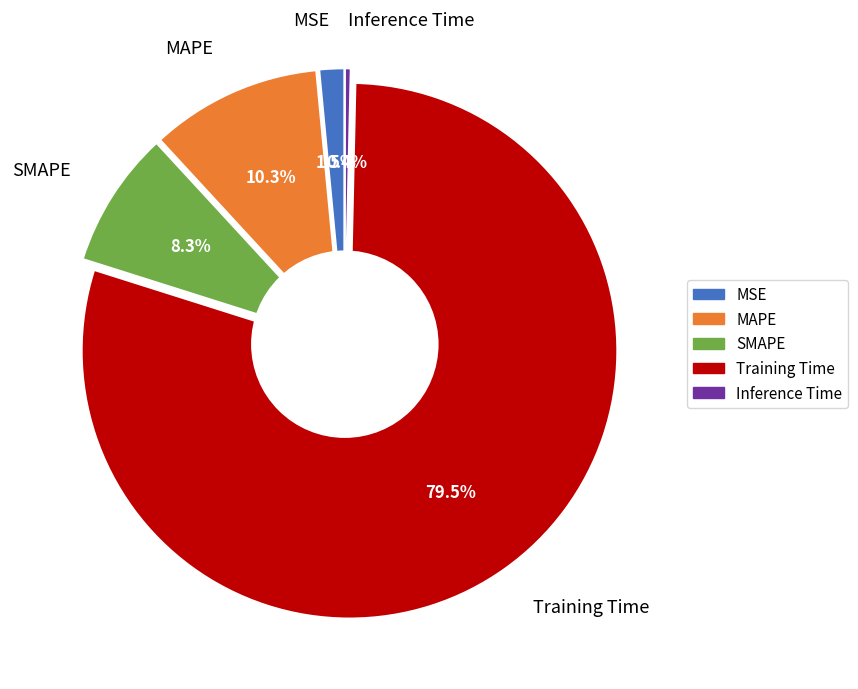

To the nearest percent, what is the average slice percentage?

20%